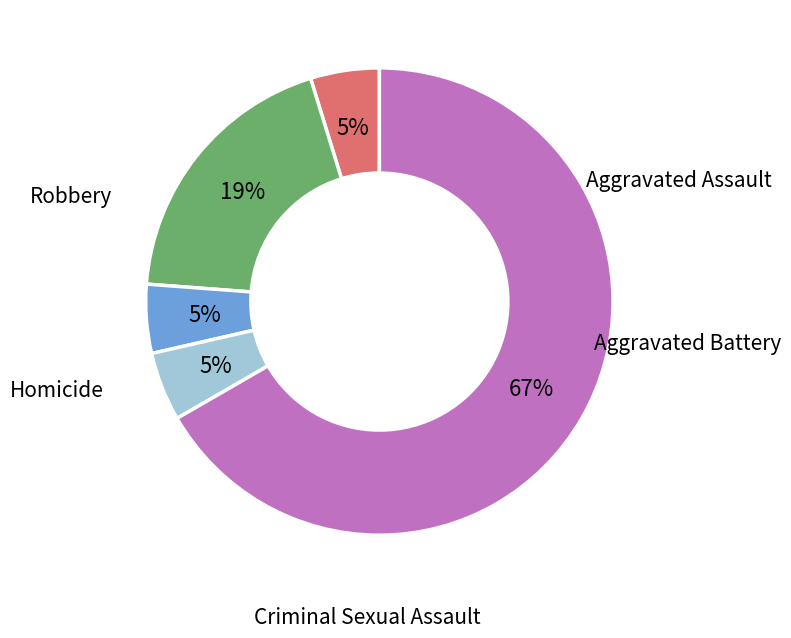

Does any single category account for the majority?

Yes